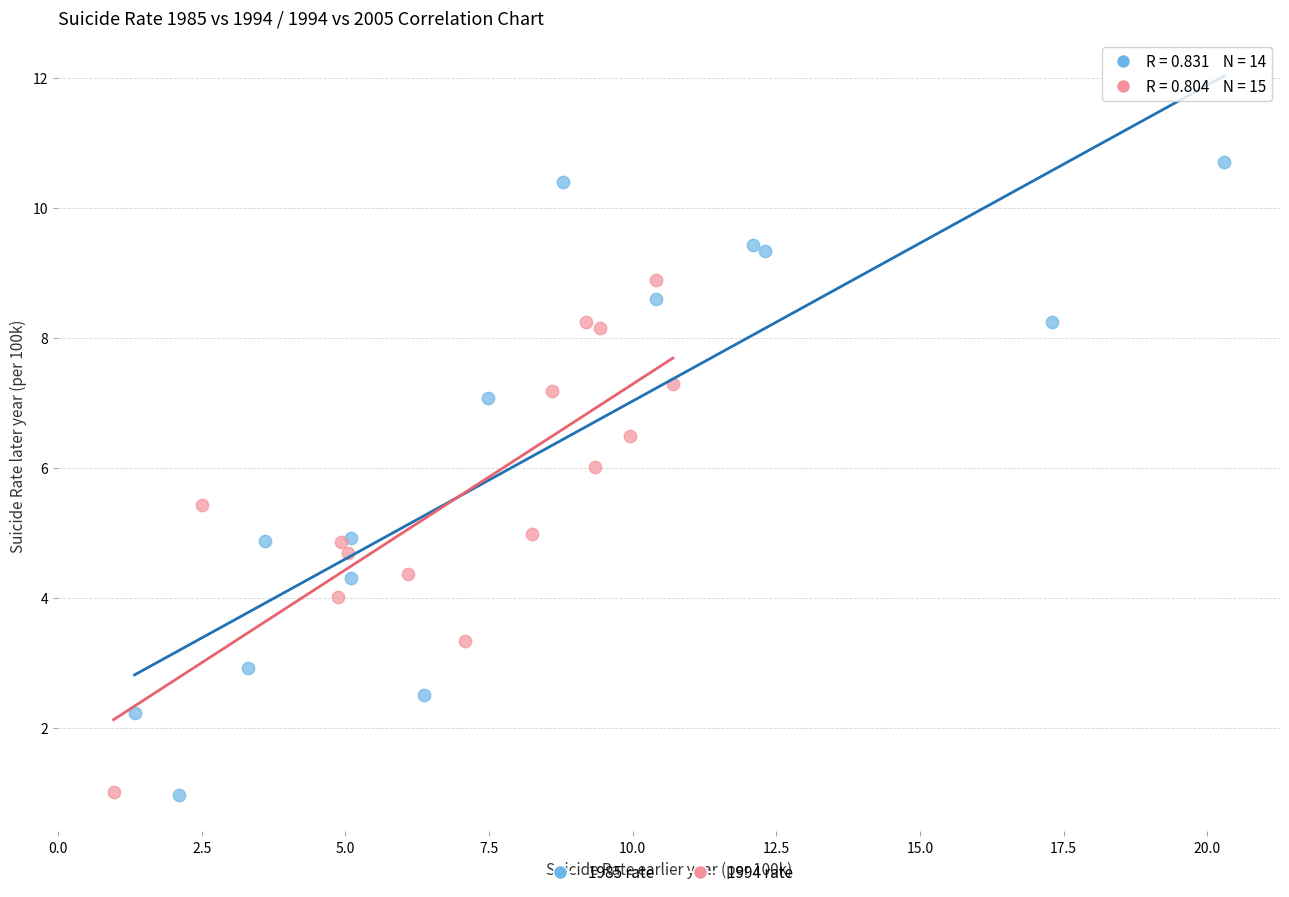

Which series contains the highest Y value?

1985 rate